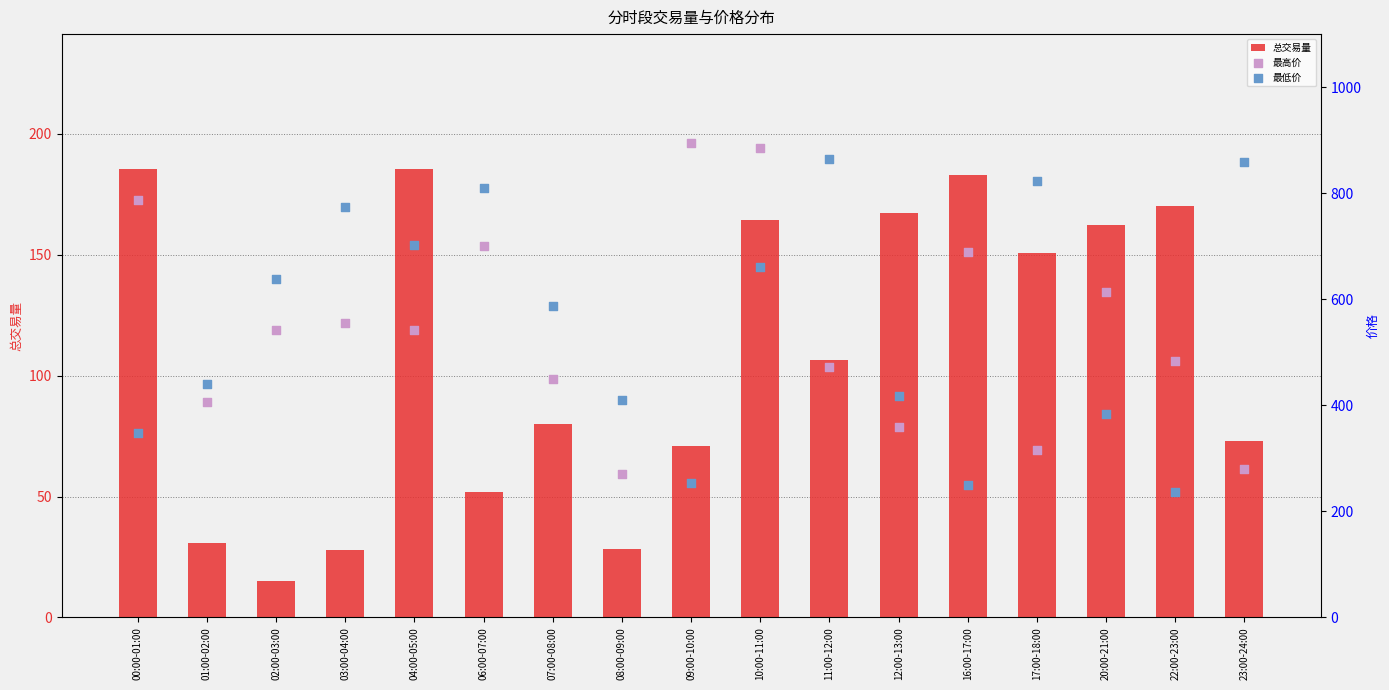

What is the total value across all series at 16:00-17:00?

1122.4